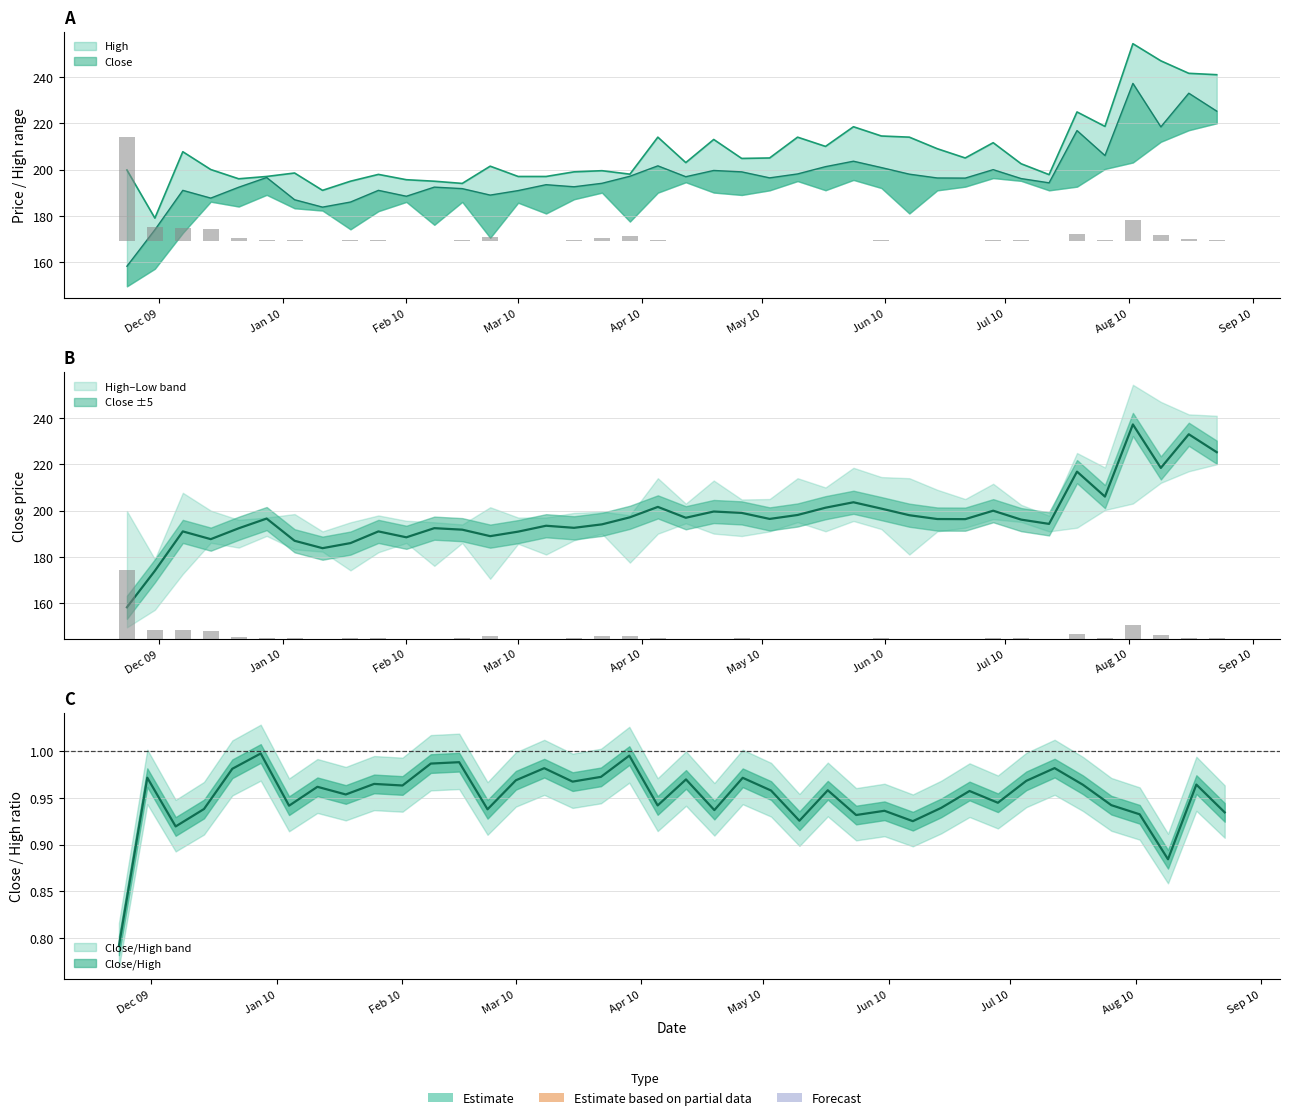

Is the value of High at 2009-12-21 greater than the value of Close at 2009-12-21?

Yes